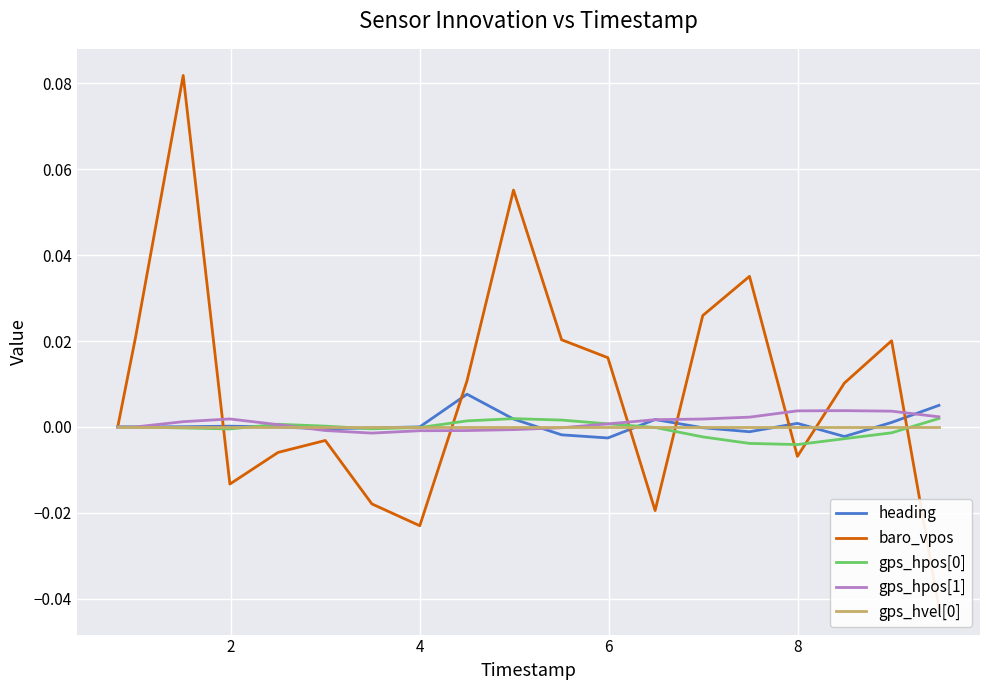

Count the number of data series in this chart.

5